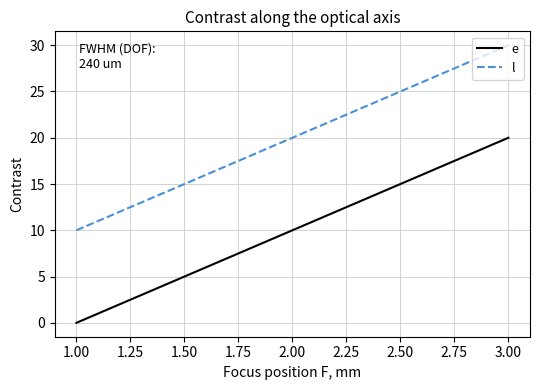

At how many categories does at least one series exceed 9?

3